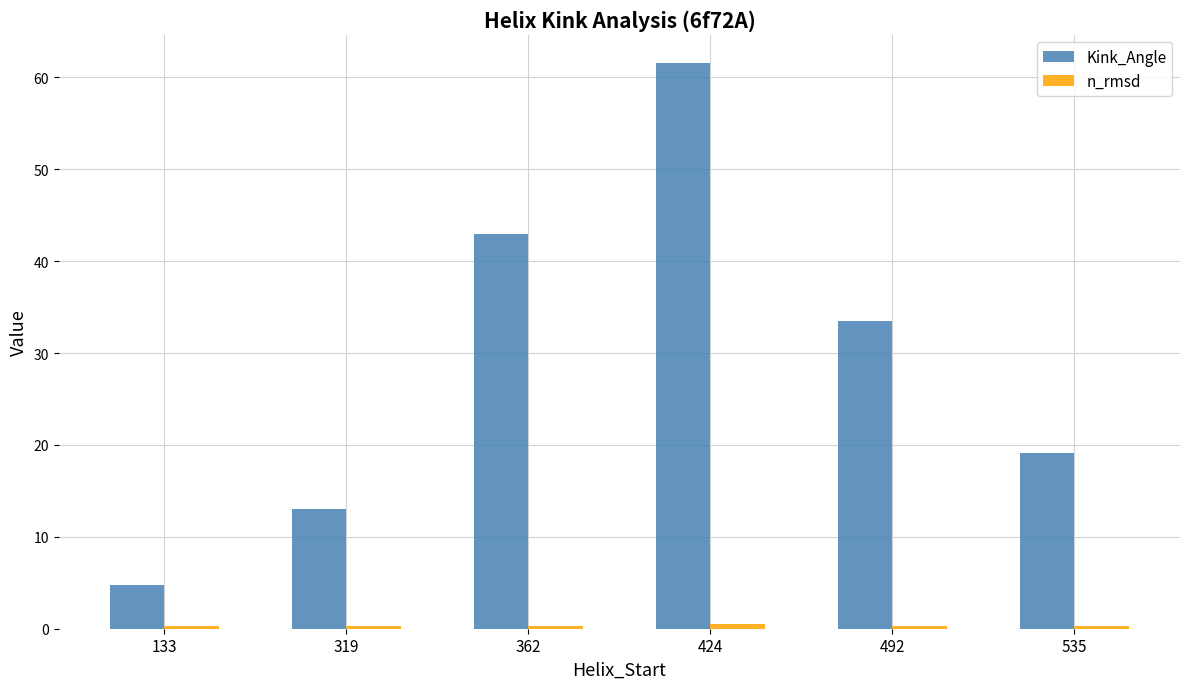

How many bars are there in each group?

2